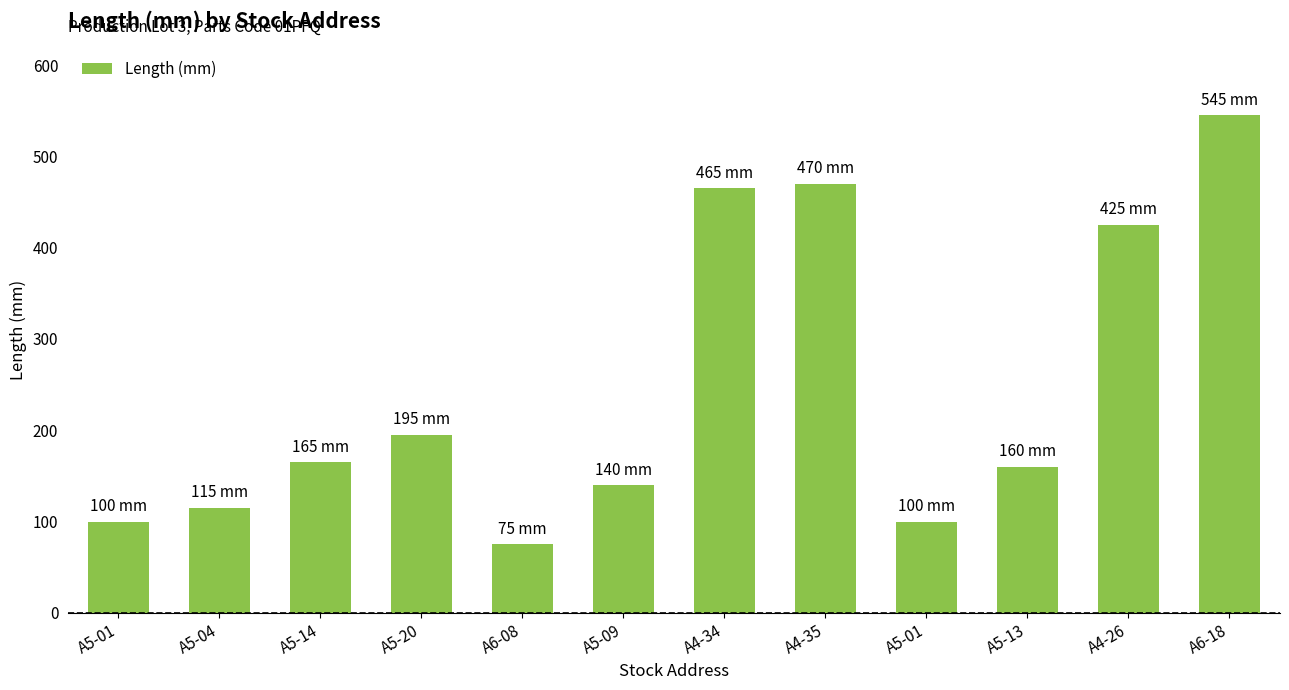

Count the number of categories in the chart.

12